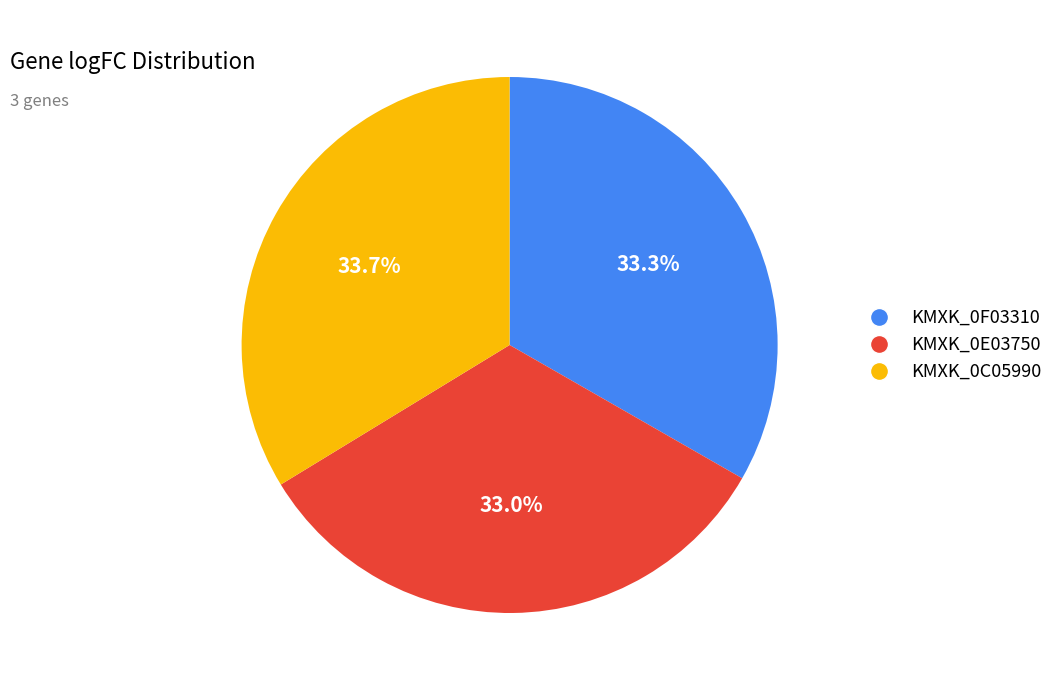

Is there any slice that represents more than half of the pie?

No